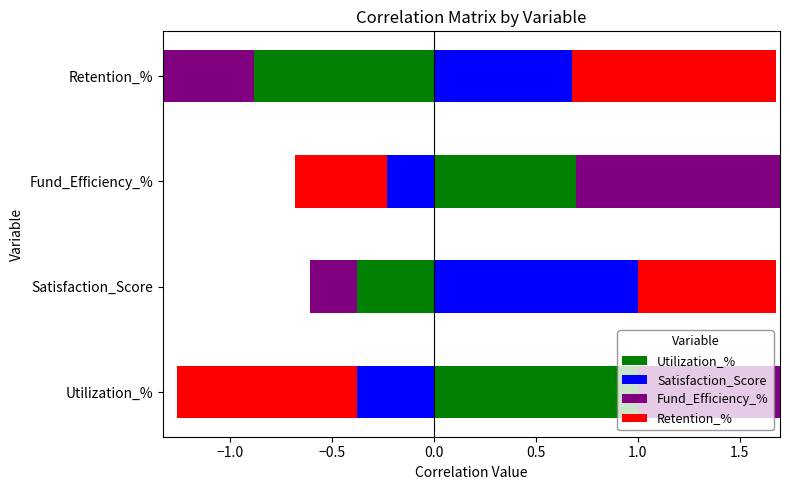

How many values in Retention_% are above zero?

2